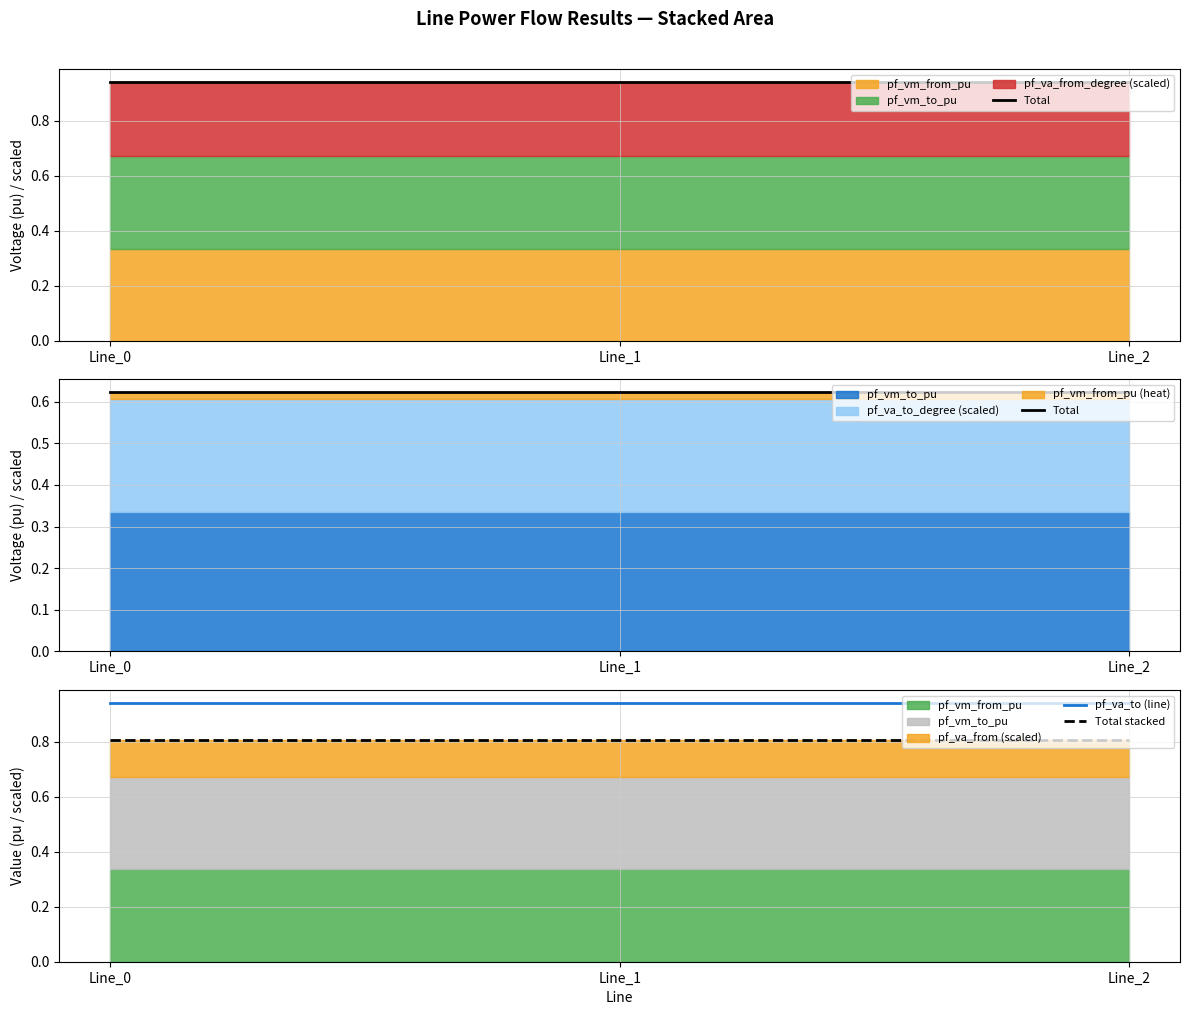

What is the value of the pf_va_to (line) point at the 3rd from the left?

0.9